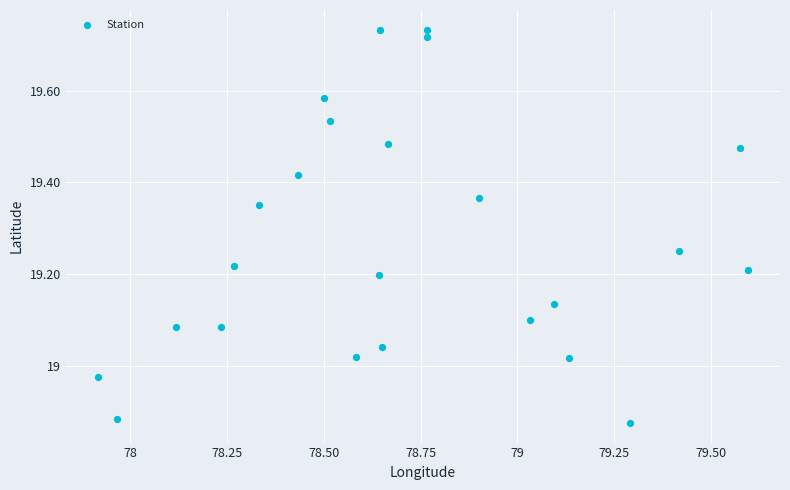

What is the range of X values (max minus min)?

1.7